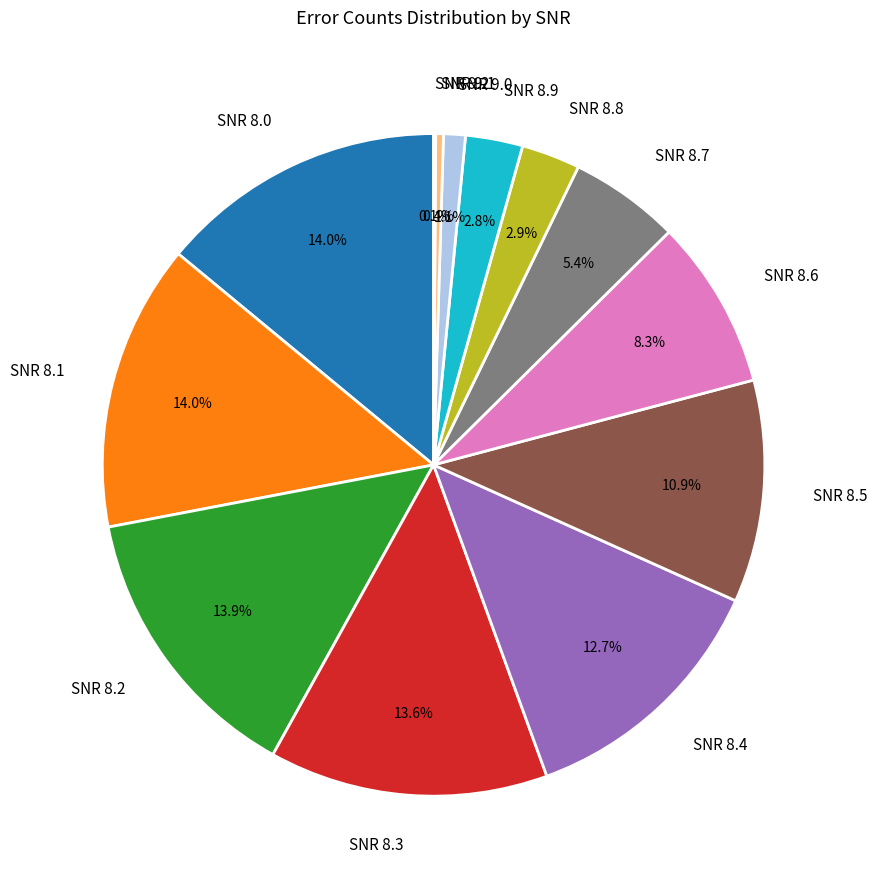

Which has a higher value, SNR 8.2 or SNR 8.8?

SNR 8.2